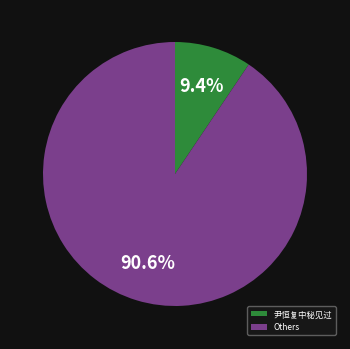

How many slices are in this pie chart?

2